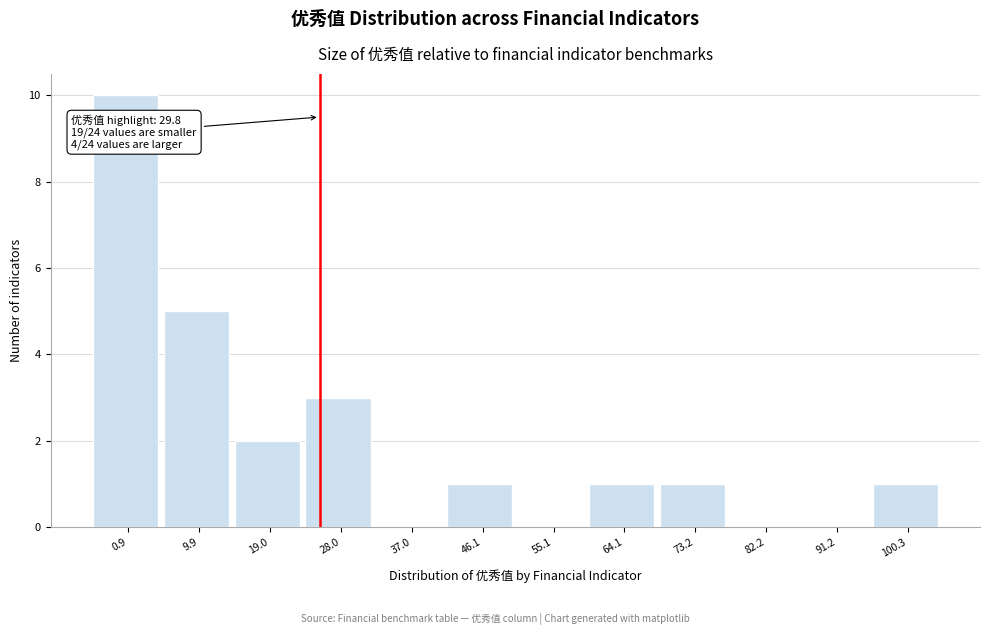

Reading right to left, what are all the values shown in this chart?

100.3=1	91.2=0	82.2=0	73.2=1	64.1=1	55.1=0	46.1=1	37.0=0	28.0=3	19.0=2	9.9=5	0.9=10